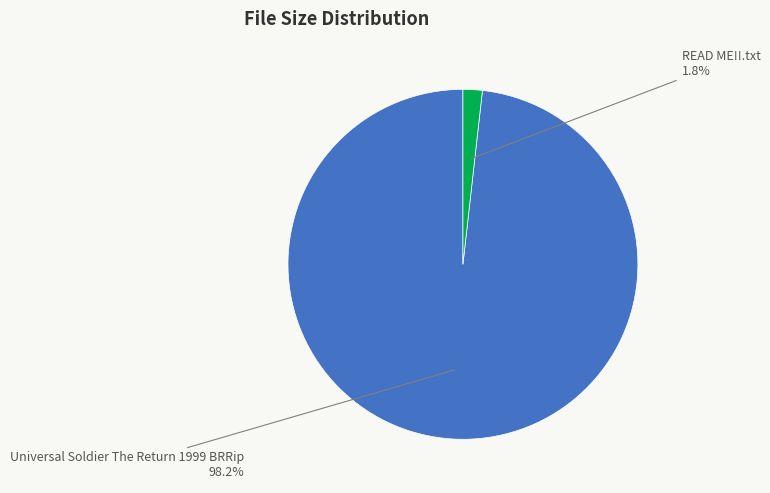

To the nearest percent, what is the difference between the largest and smallest slice percentages?

96%